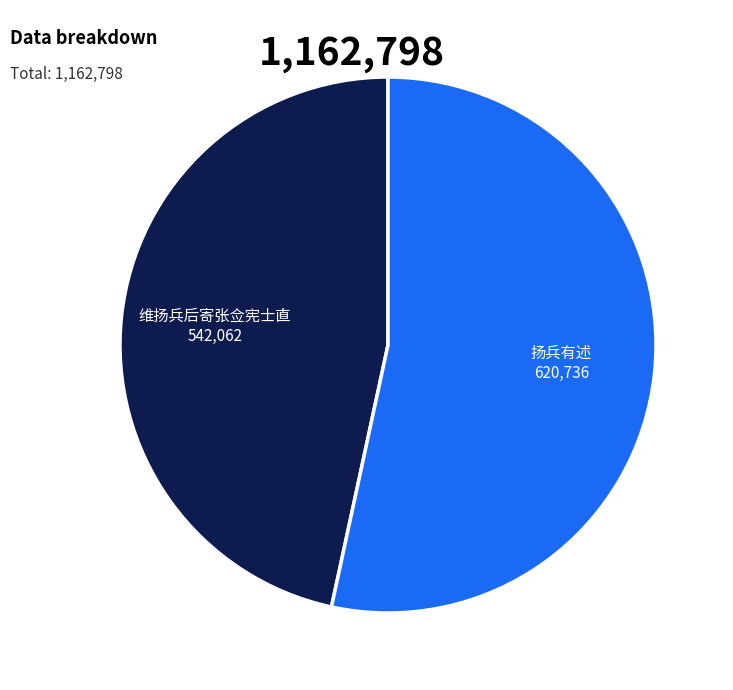

Which slice is the smallest?

维扬兵后寄张佥宪士直